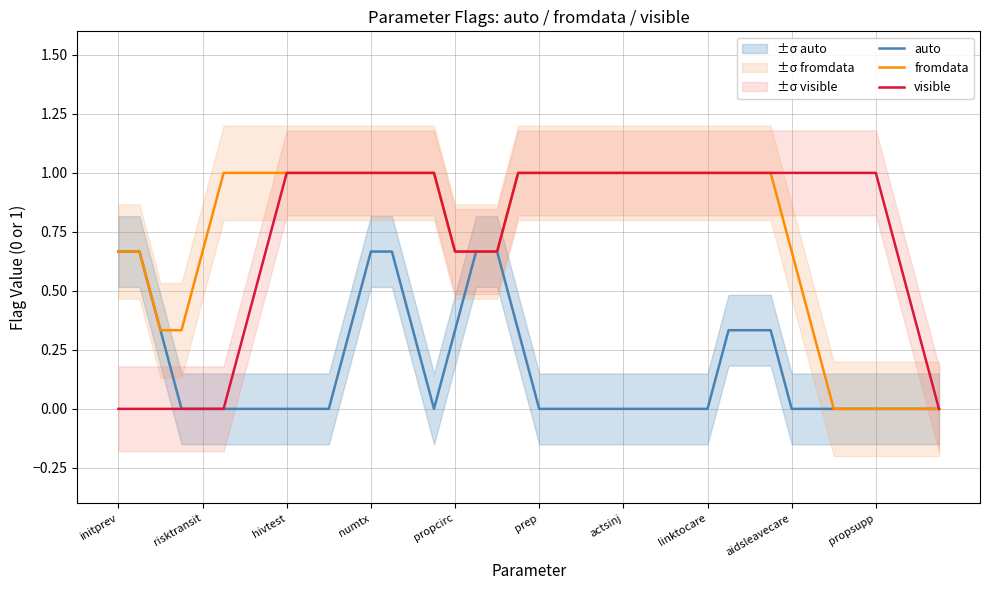

What is the highest value of the fromdata series?

1.0